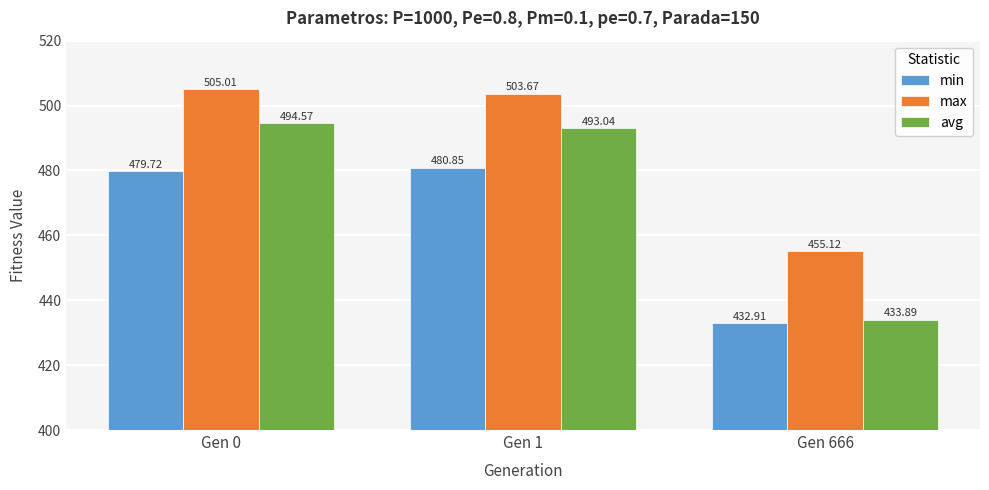

What is the lowest value of the avg series?

433.9